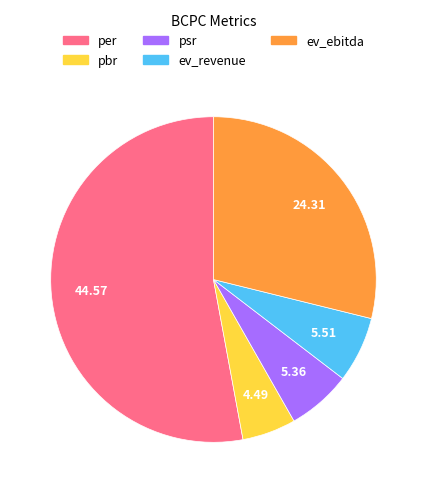

Count the number of slices in the pie.

5